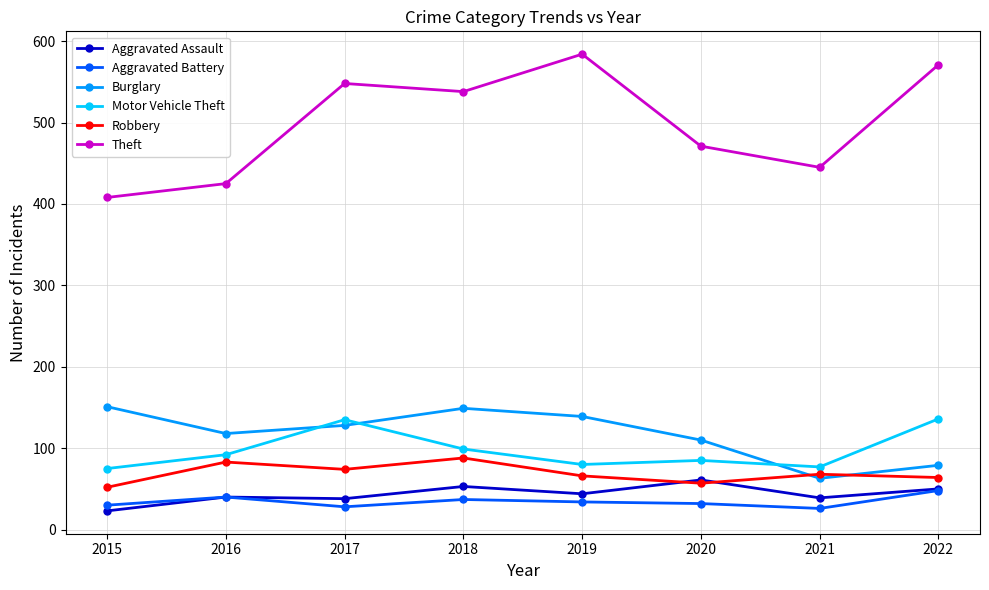

True or false: Motor Vehicle Theft has more than 2 points higher than both neighbors.

False